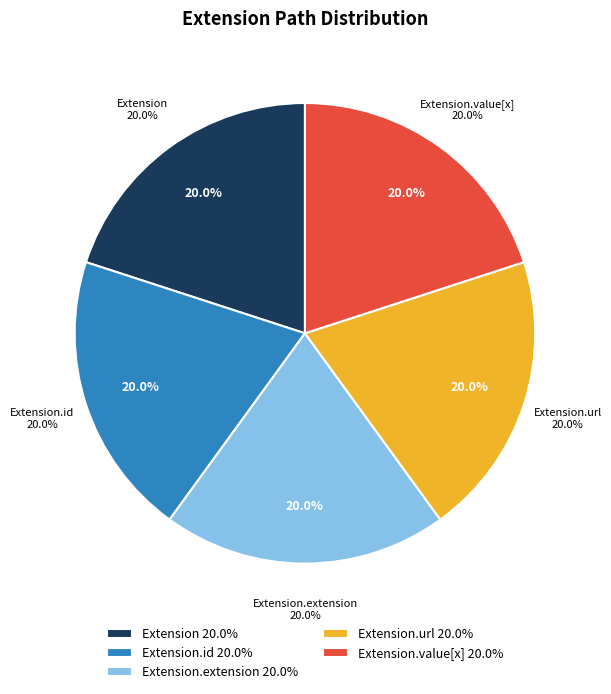

How many segments does this pie chart have?

5